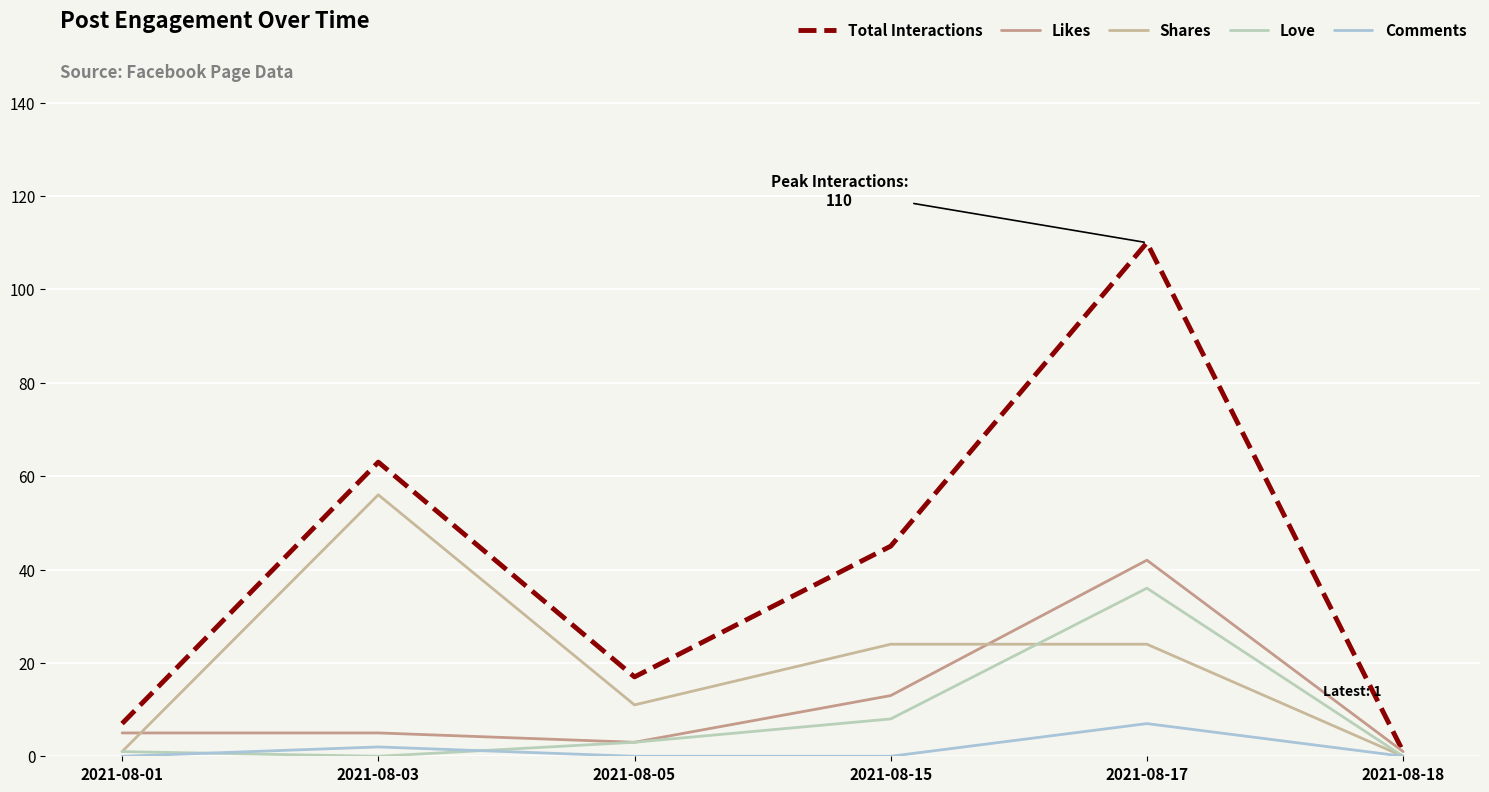

What are all the series names shown in the legend?

Total Interactions, Likes, Shares, Love, Comments